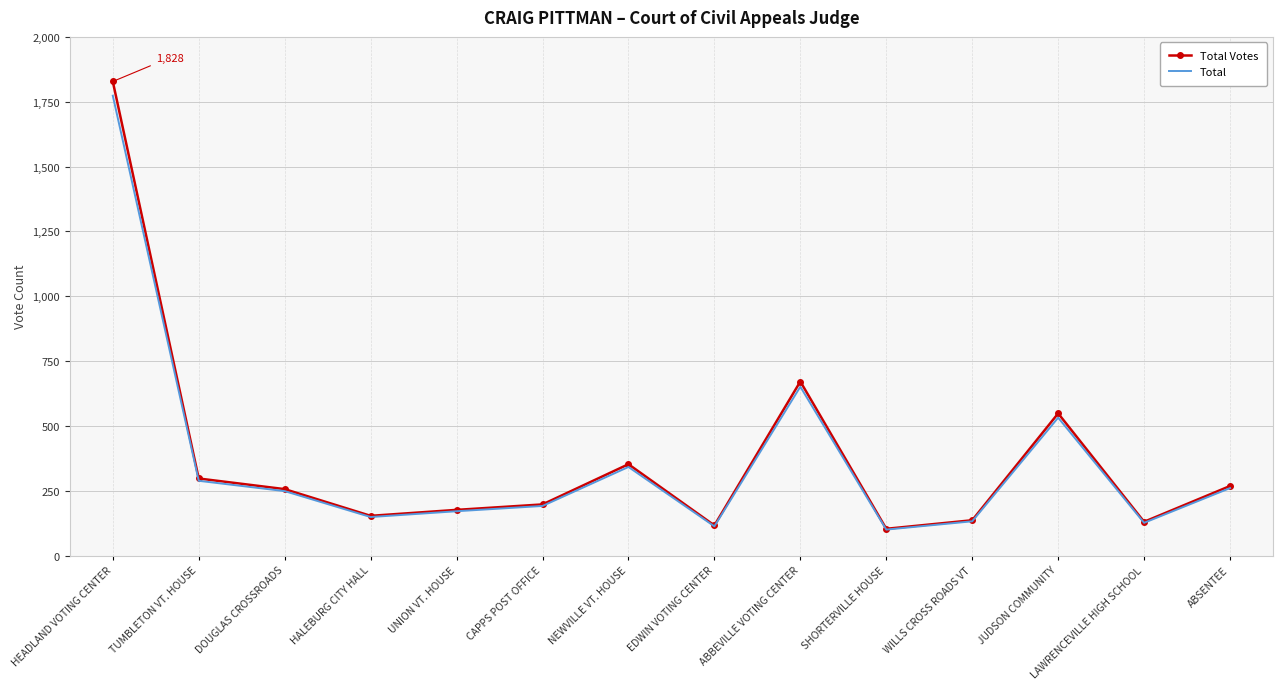

What is the greatest value displayed?

1828.0